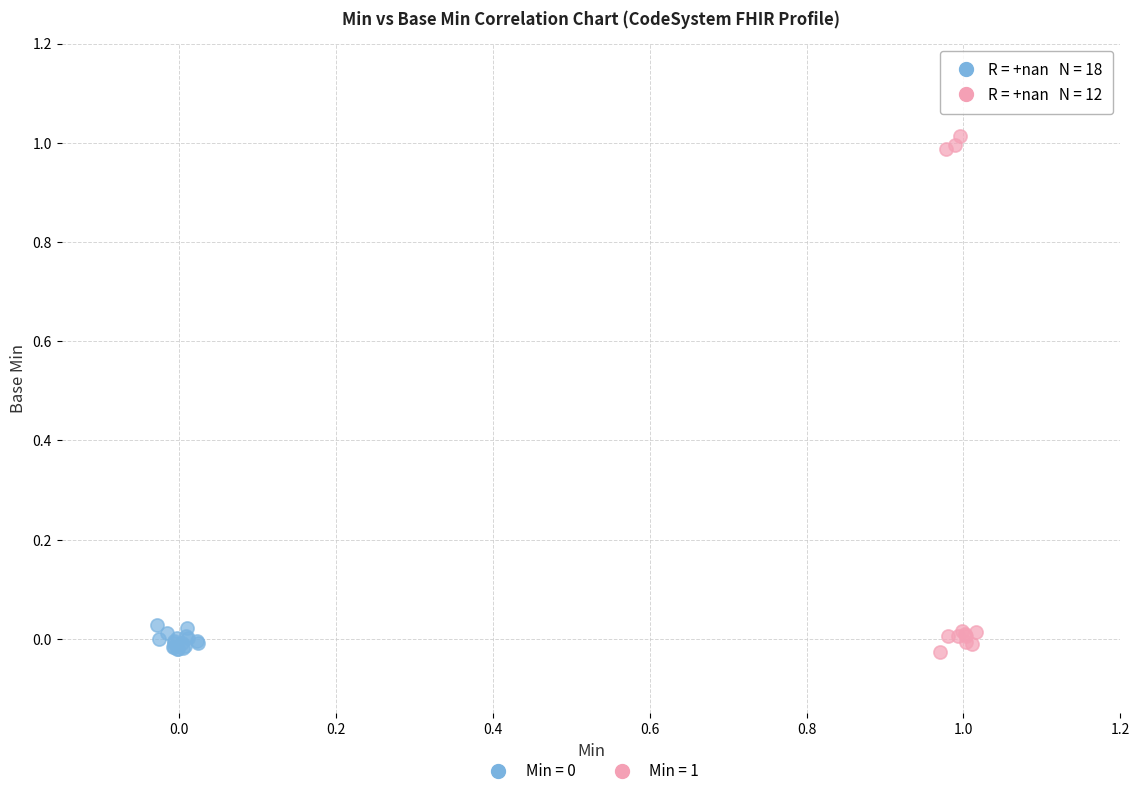

Which series has the widest spread of Y values?

Min = 1